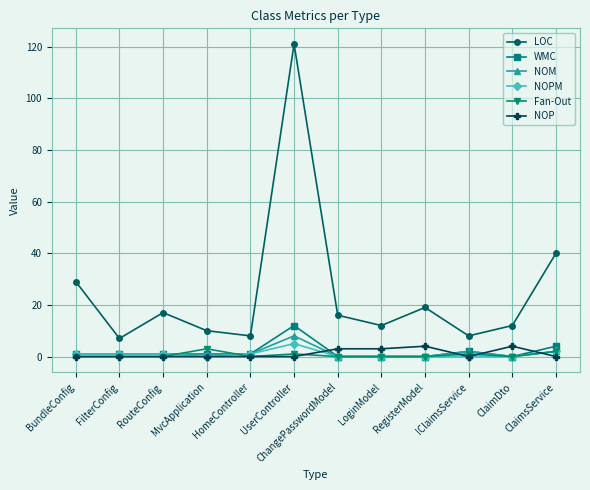

What is the total value across all series at ChangePasswordModel?

19